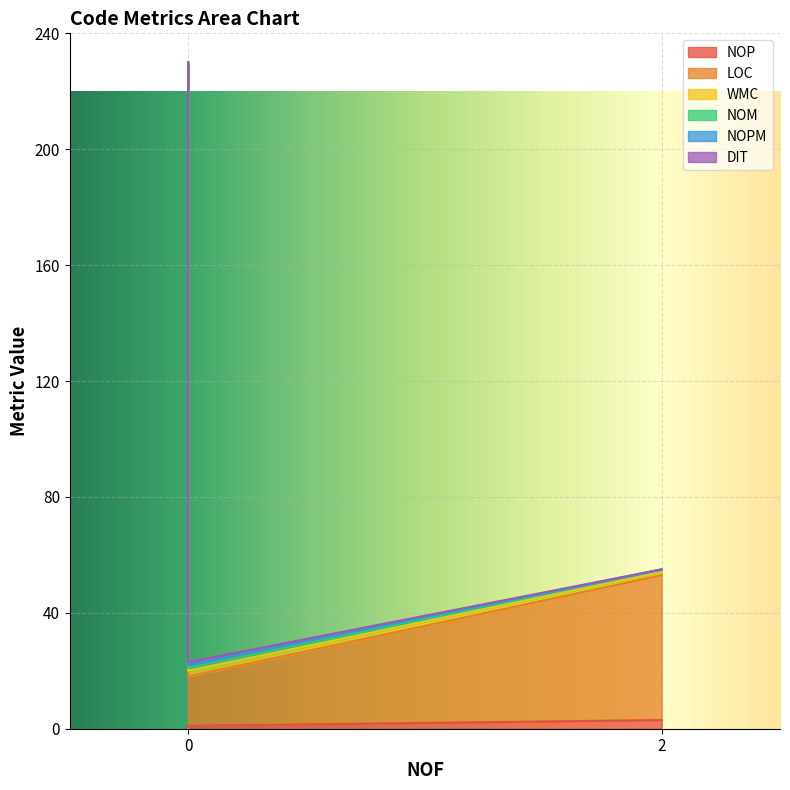

Between 0 and 2, which series saw the biggest shift?

LOC